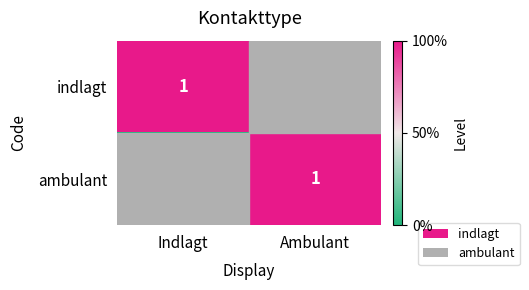

What is the total value across all series at Ambulant?

1